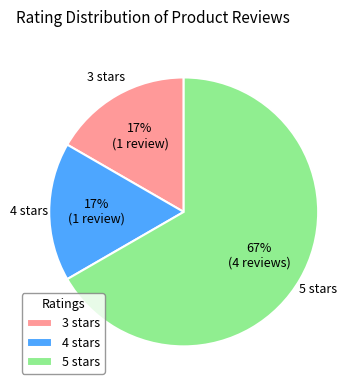

To the nearest percent, what percentage of the pie is 4 stars?

17%